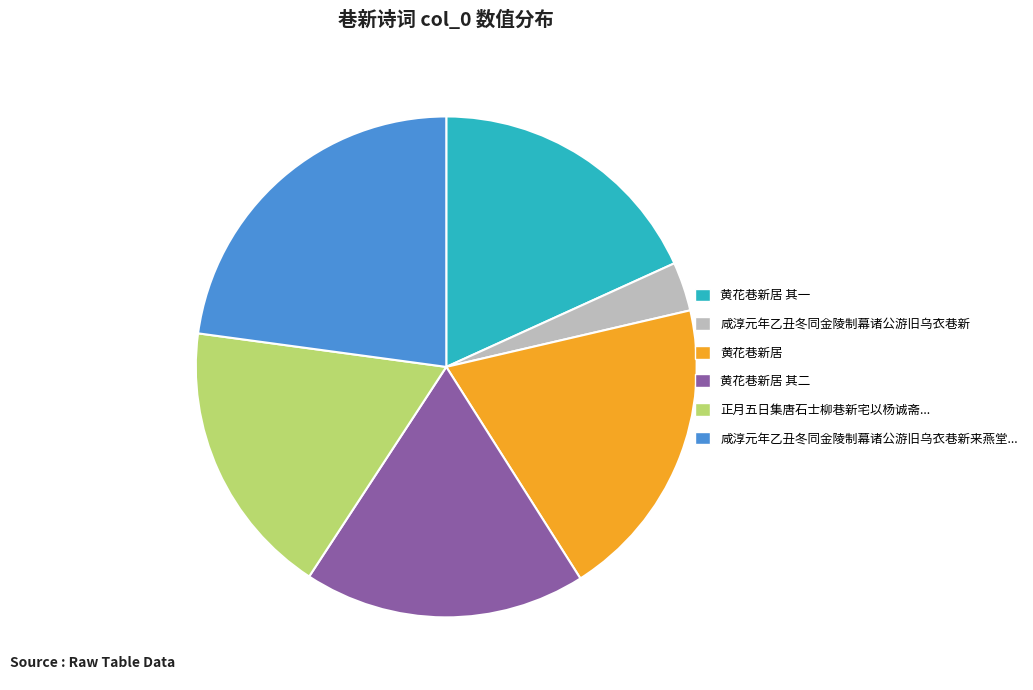

Is there any slice that represents more than half of the pie?

No